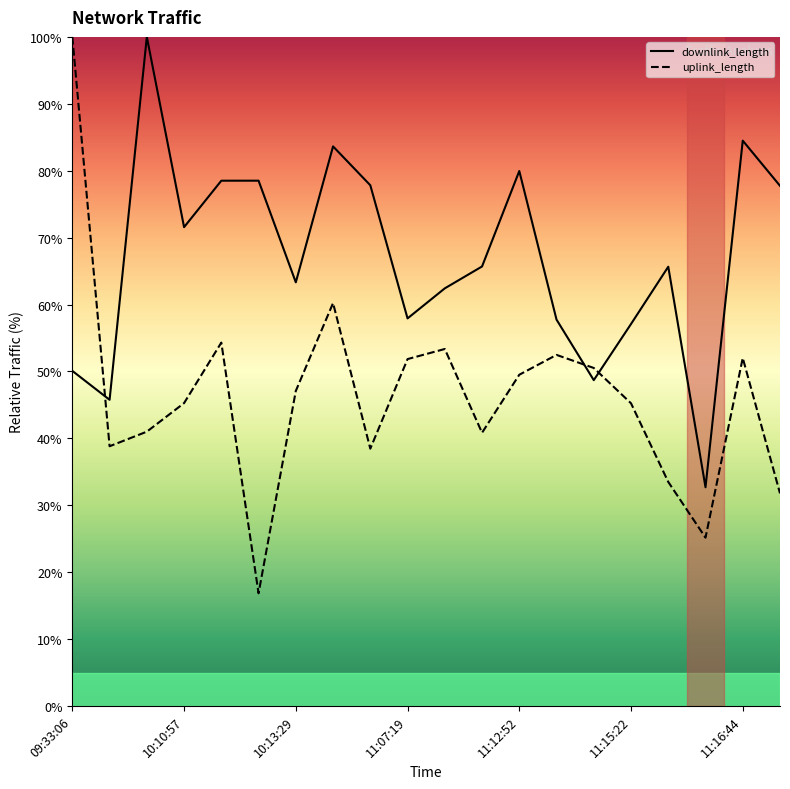

What is the lowest value of the downlink_length series?

32.7